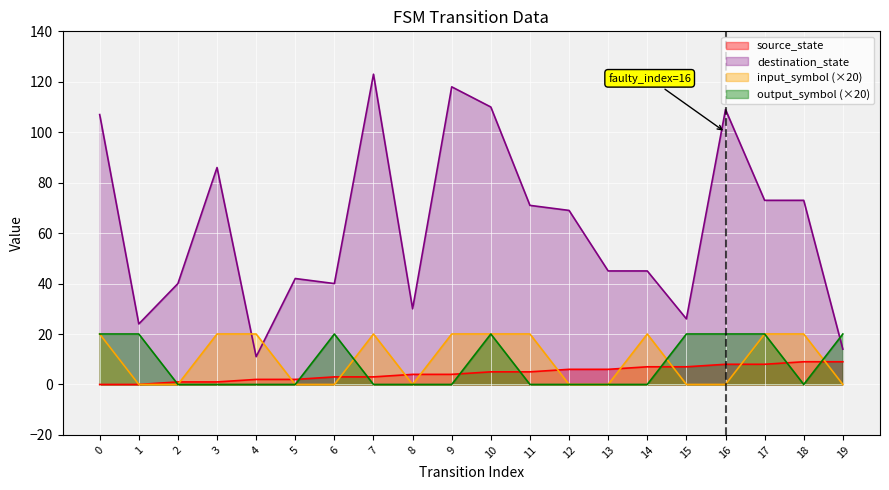

Reading left to right, list all the values displayed in this chart.

source_state: 0=0	1=0	2=1	3=1	4=2	5=2	6=3	7=3	8=4	9=4	10=5	11=5	12=6	13=6	14=7	15=7	16=8	17=8	18=9	19=9
destination_state: 0=107	1=24	2=40	3=86	4=11	5=42	6=40	7=123	8=30	9=118	10=110	11=71	12=69	13=45	14=45	15=26	16=109	17=73	18=73	19=14
input_symbol: 0=20	1=0	2=0	3=20	4=20	5=0	6=0	7=20	8=0	9=20	10=20	11=20	12=0	13=0	14=20	15=0	16=0	17=20	18=20	19=0
output_symbol: 0=20	1=20	2=0	3=0	4=0	5=0	6=20	7=0	8=0	9=0	10=20	11=0	12=0	13=0	14=0	15=20	16=20	17=20	18=0	19=20